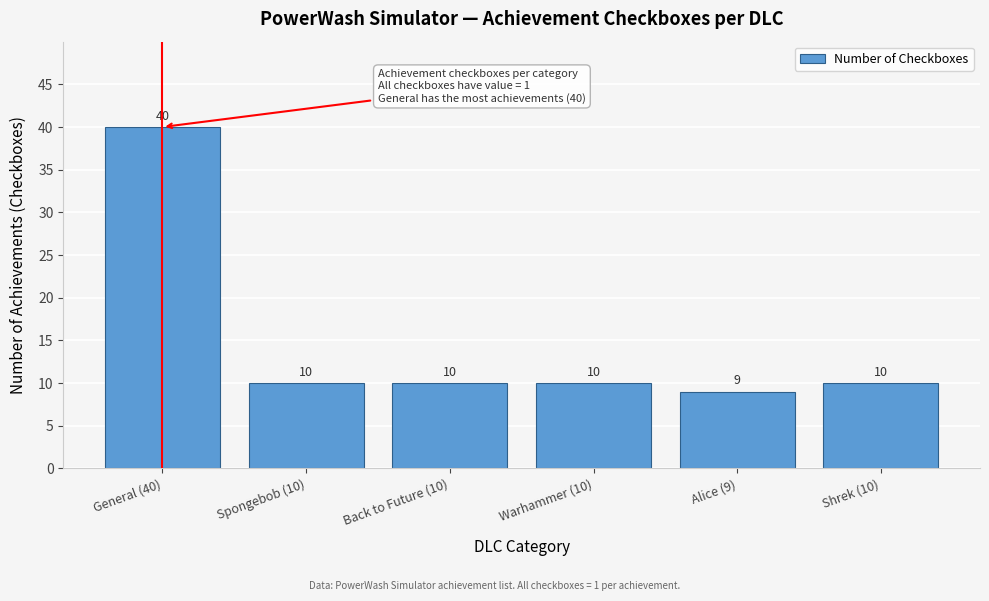

Reading left to right, transcribe all the data shown in this chart.

General (40)=40	Spongebob (10)=10	Back to Future (10)=10	Warhammer (10)=10	Alice (9)=9	Shrek (10)=10